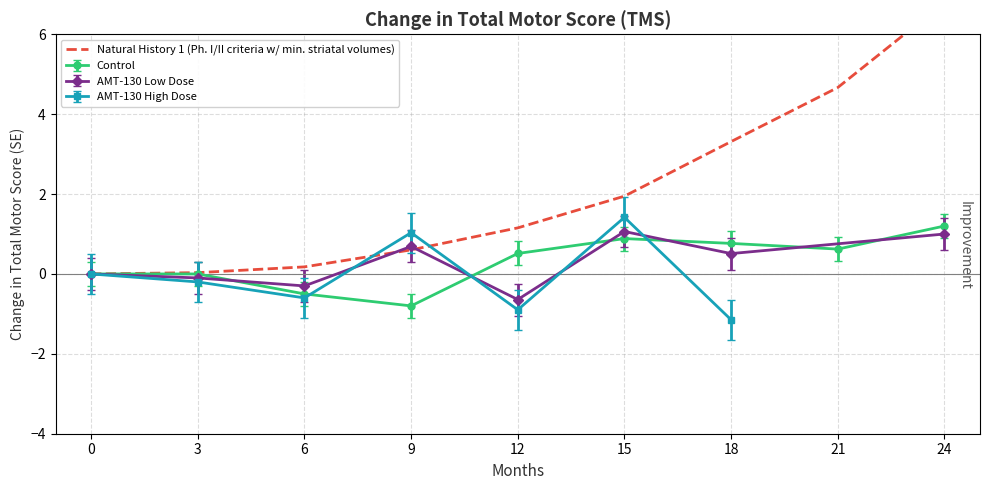

The value of Control at 24 is 1.2. True or false?

True